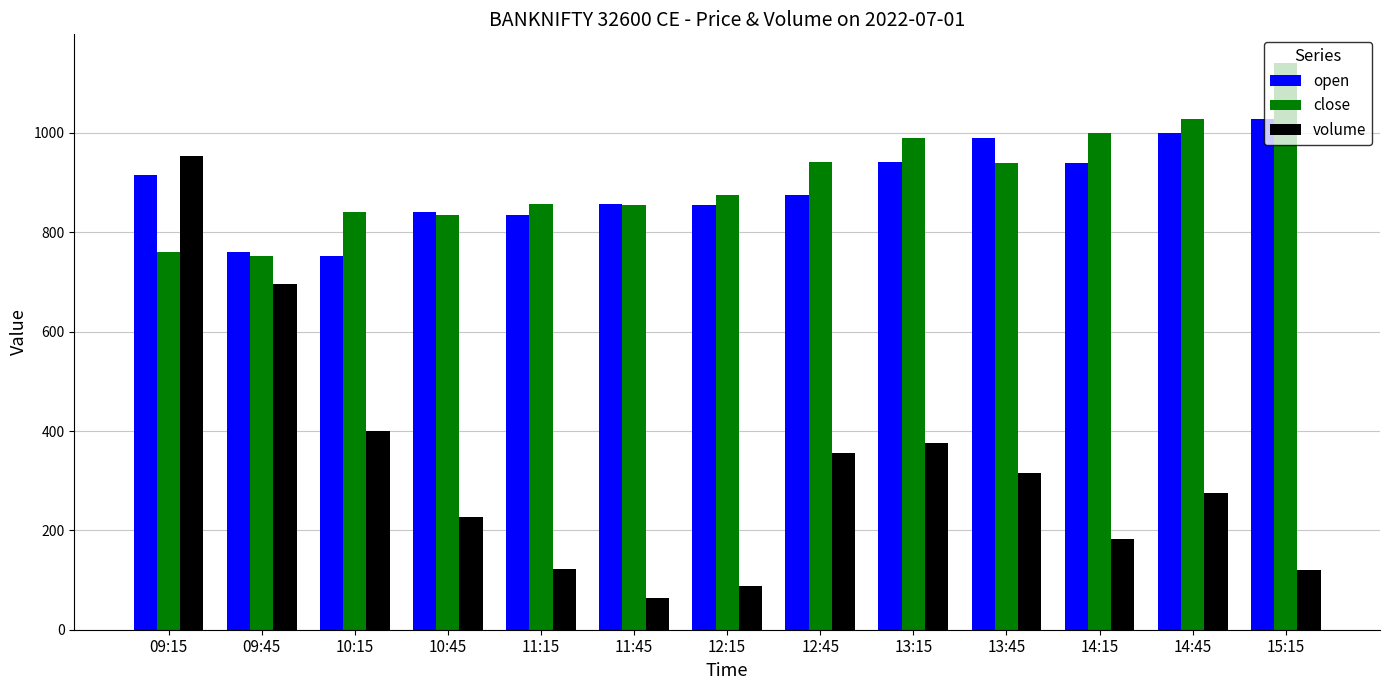

How many values in the volume series are below 275?

6